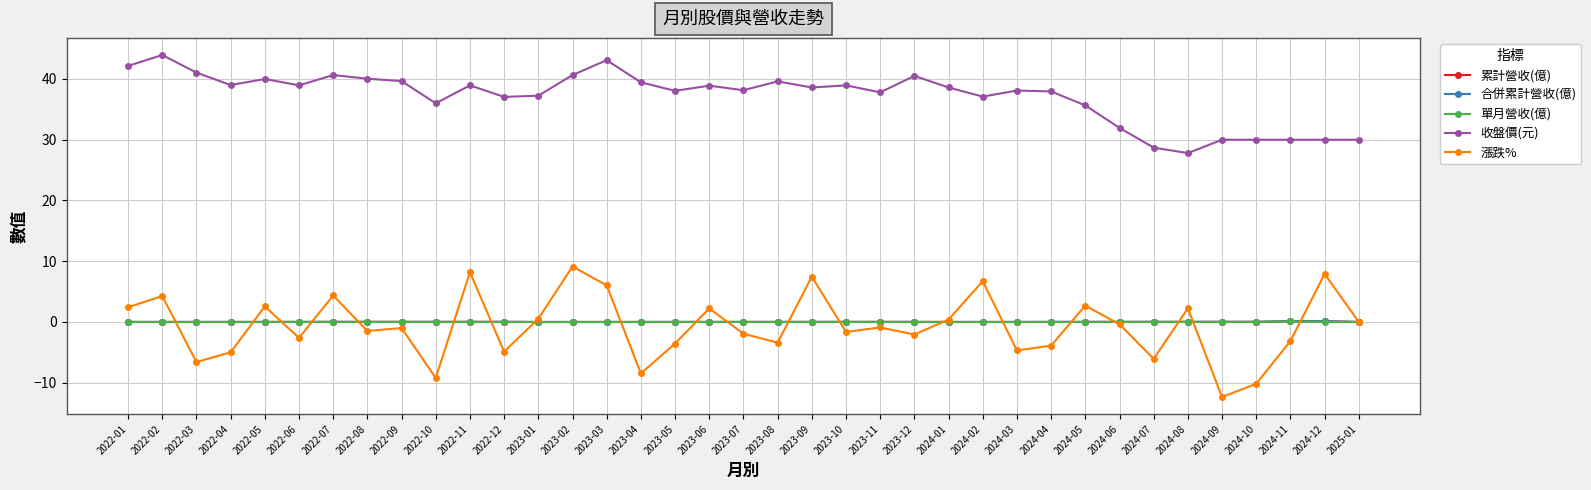

True or false: 收盤價(元) has more than 1 points higher than both neighbors.

True